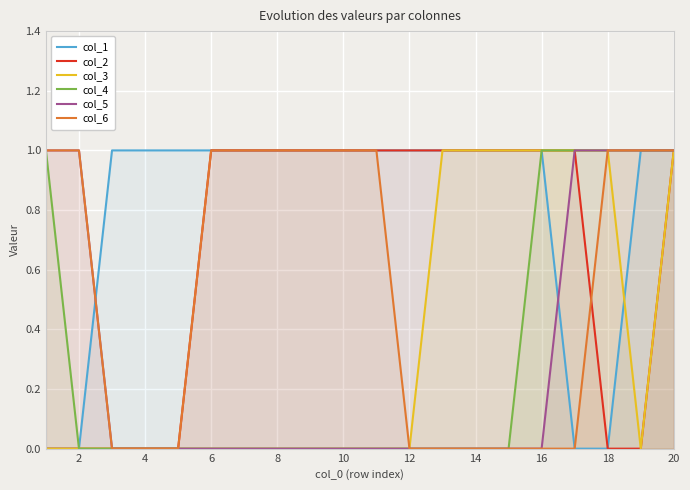

What are all the series names shown in the legend?

col_1, col_2, col_3, col_4, col_5, col_6